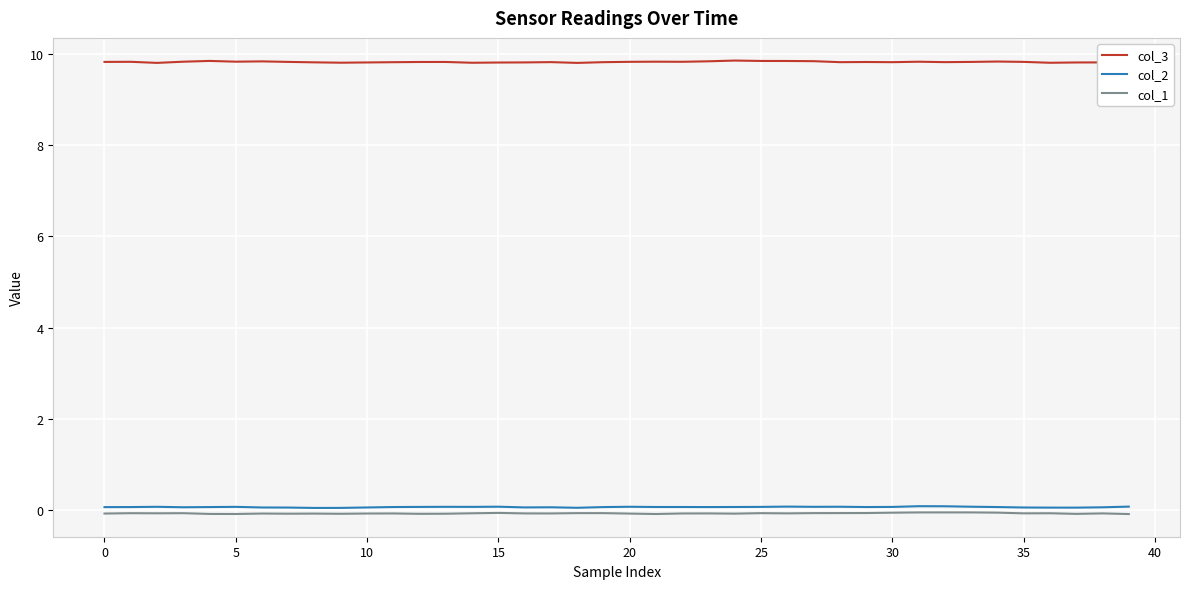

Which series has the widest spread of values?

col_3